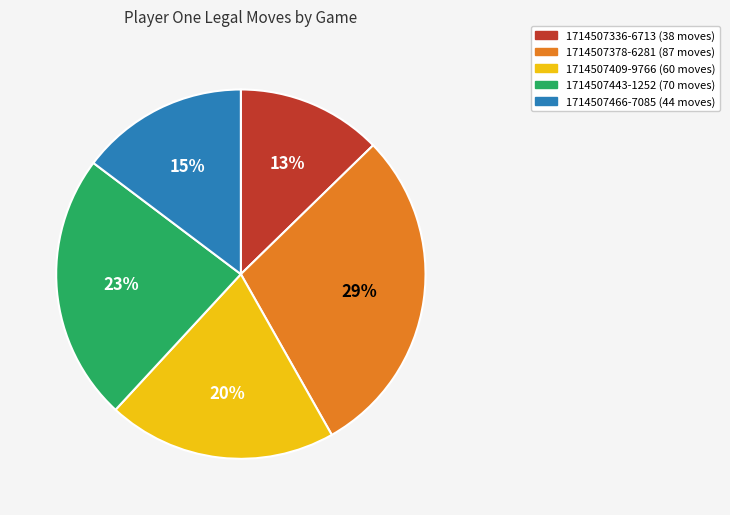

To the nearest percent, what portion does 1714507409-9766 represent?

20%